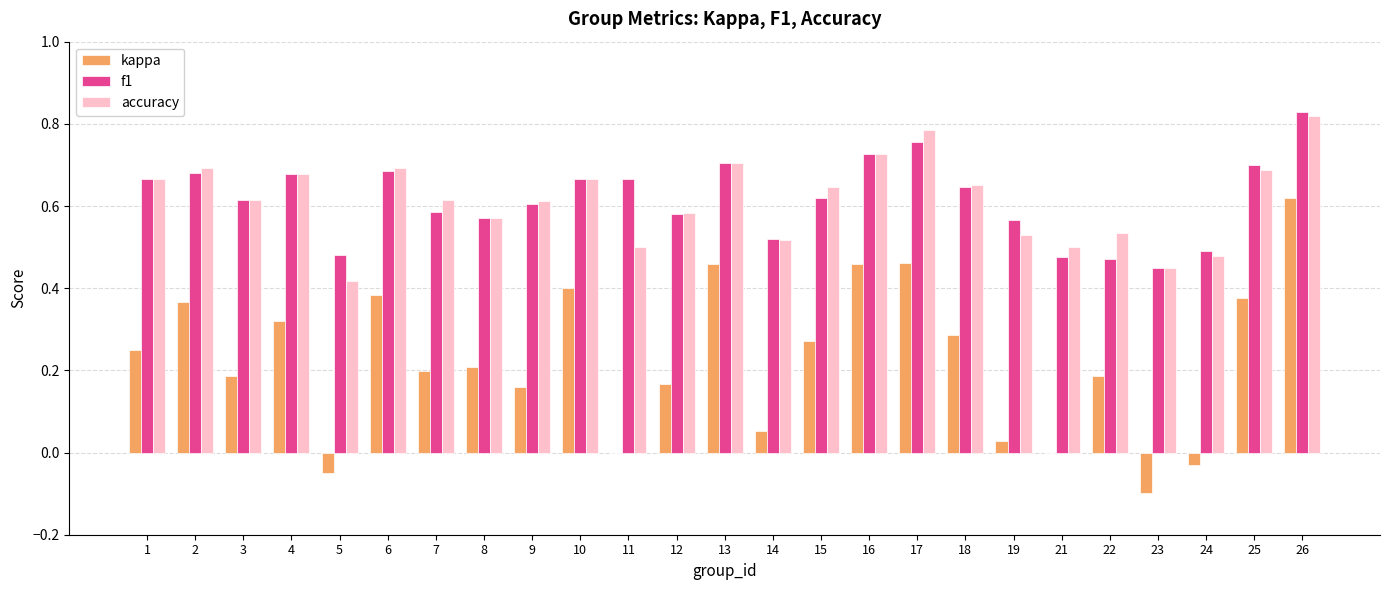

What is the total value across all series at 16?

1.9